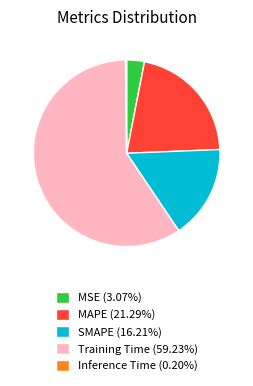

What is the ratio of the value at MAPE (21.29%) to the value at Training Time (59.23%)?

0.4